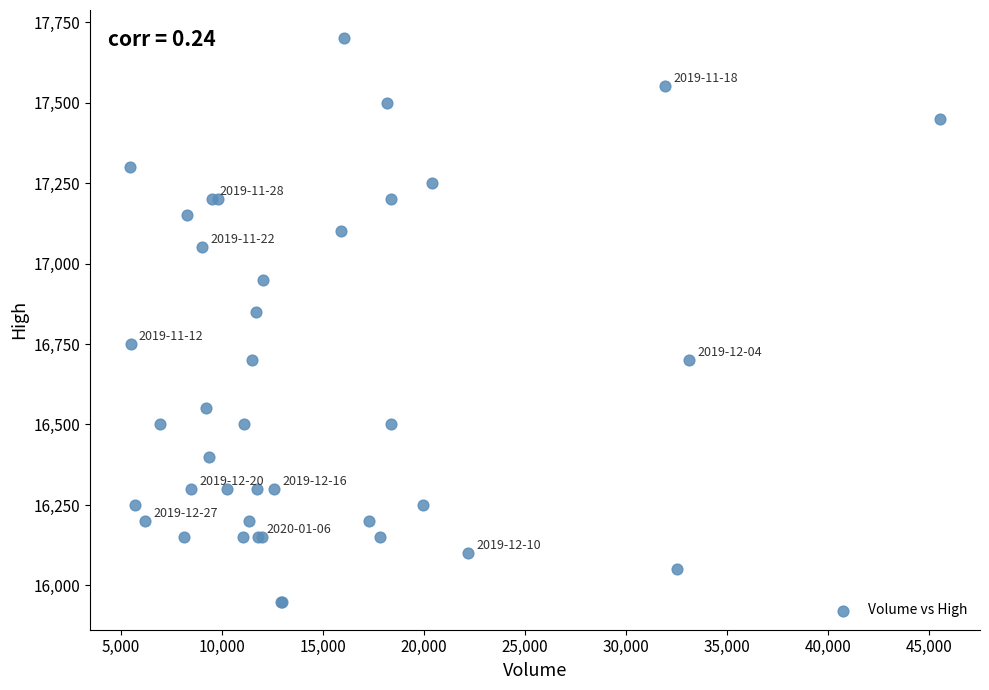

What Y value in the scatter plot is closest to 16825?

16850